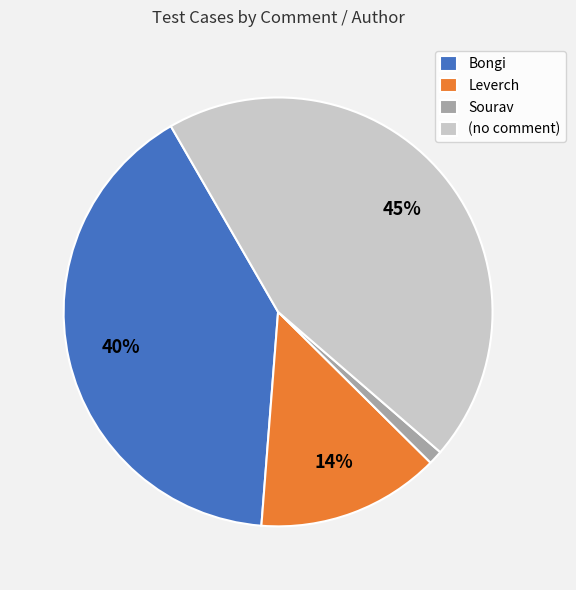

To the nearest percent, what portion does Sourav represent?

1%